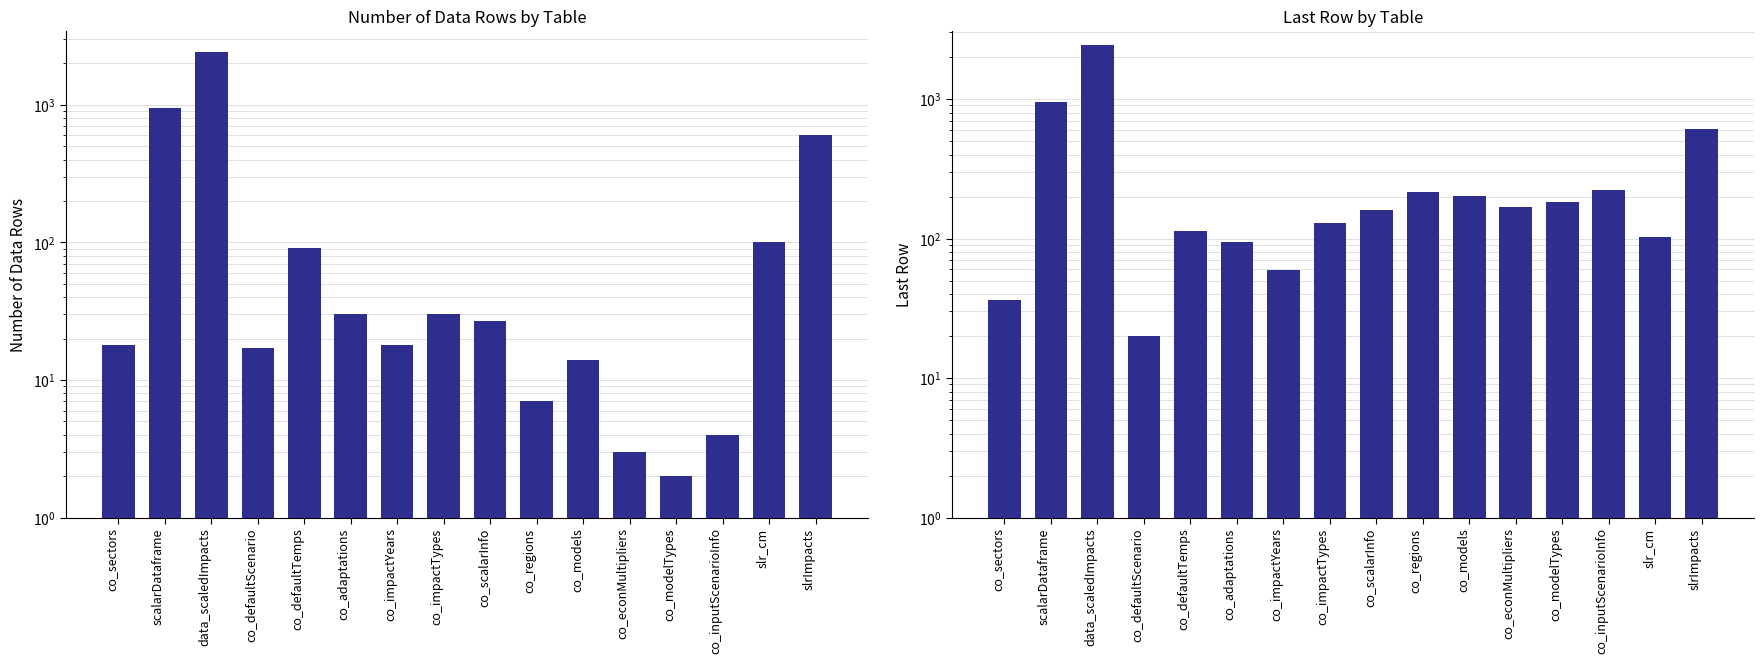

Which series has the largest total across all categories?

Last Row